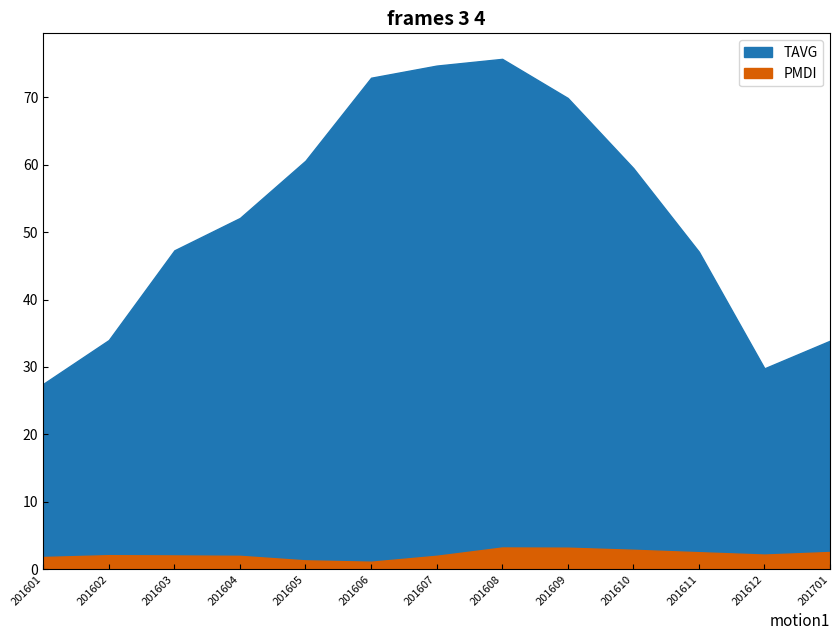

What is the total value across all series at 201605?

61.9